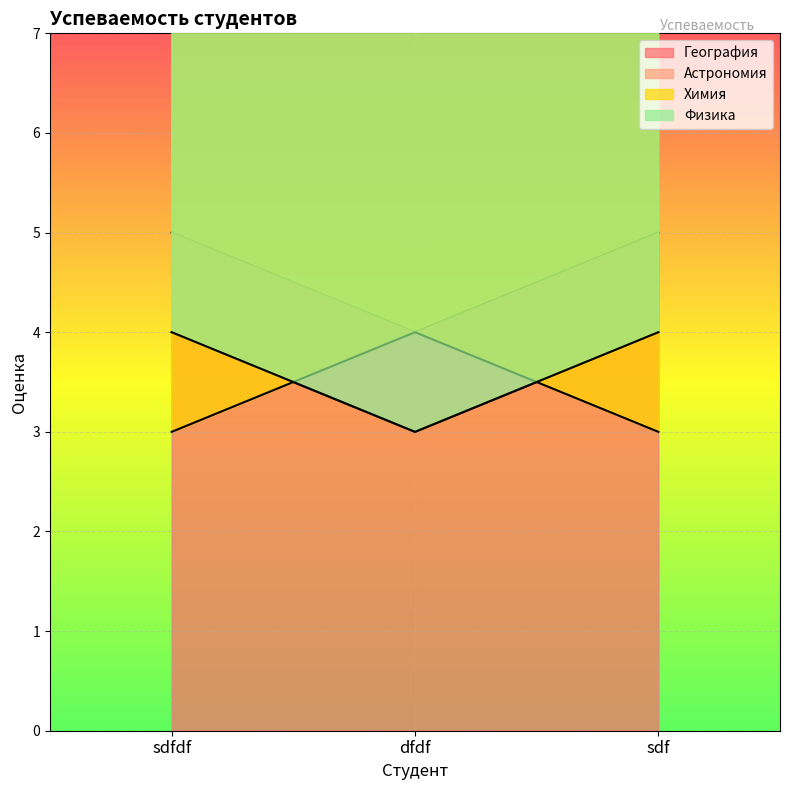

Reading right to left, list all the values displayed in this chart.

География: 5	4	5
Астрономия: 4	3	4
Химия: 3	4	3
Физика: 4	3	4